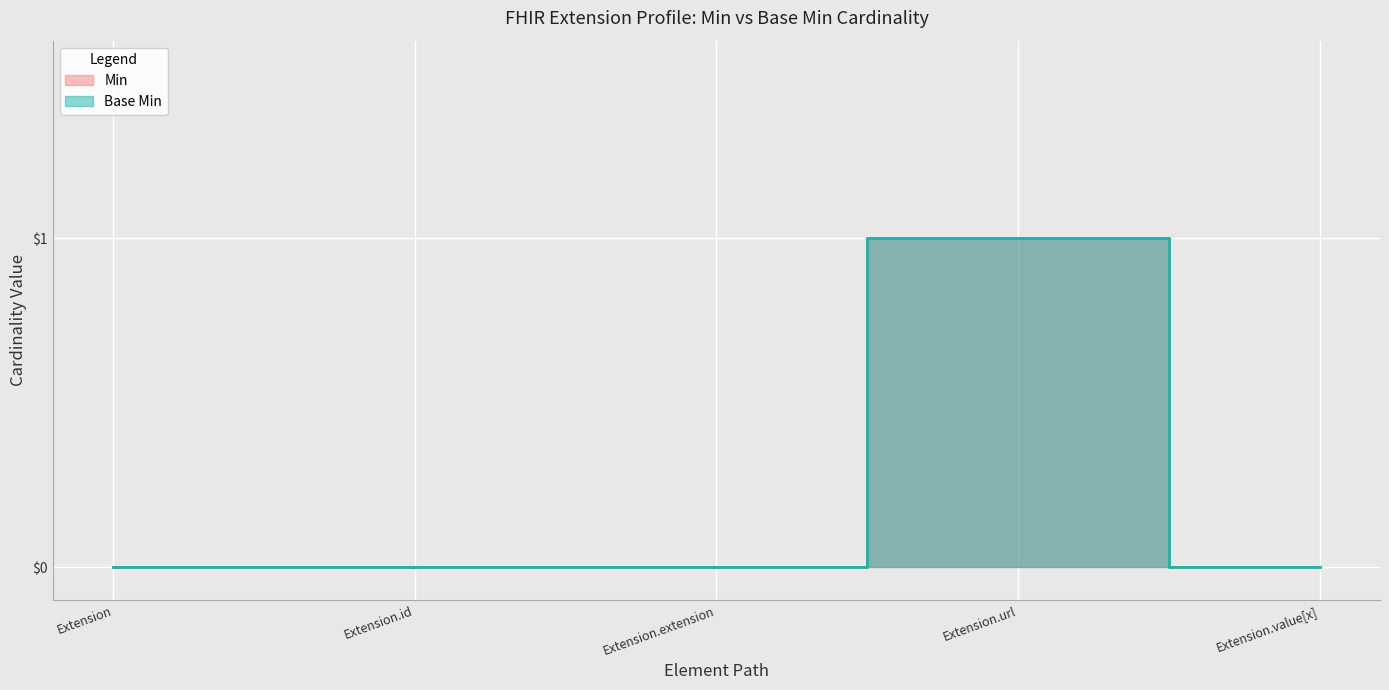

Rank the categories by Base Min value from lowest to highest.

Extension, Extension.id, Extension.extension, Extension.value[x], Extension.url